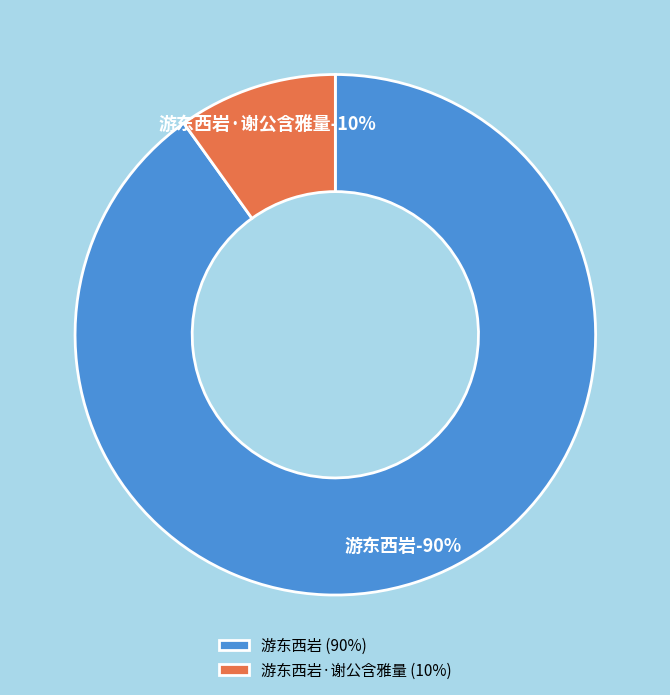

Is there any slice that represents more than half of the pie?

Yes